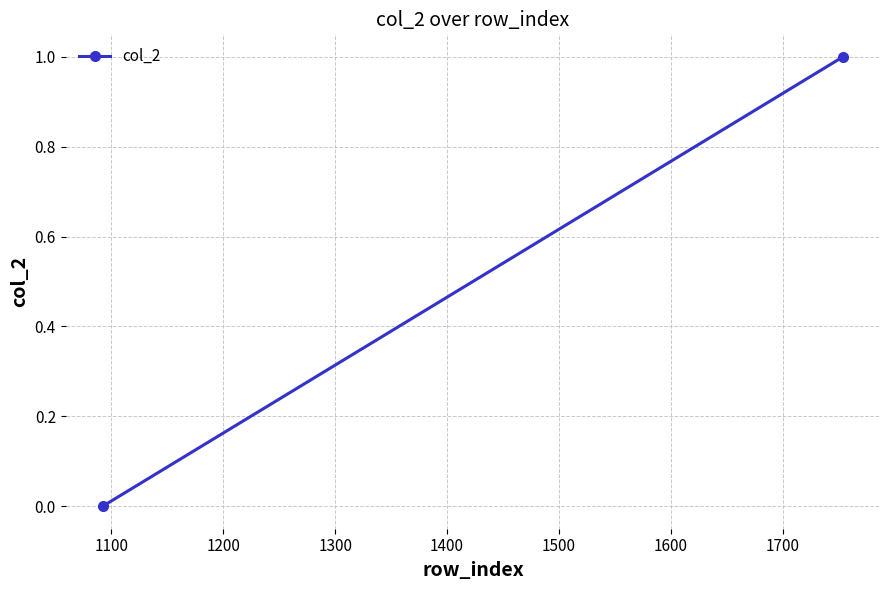

What is the greatest value displayed?

1